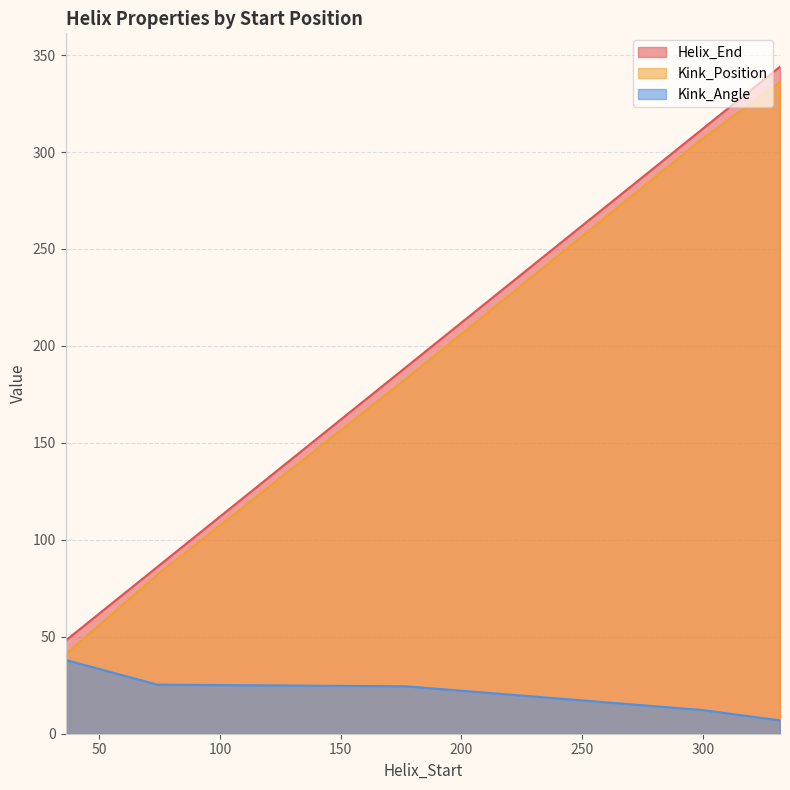

What is the difference between the highest and lowest values at 332?

337.1